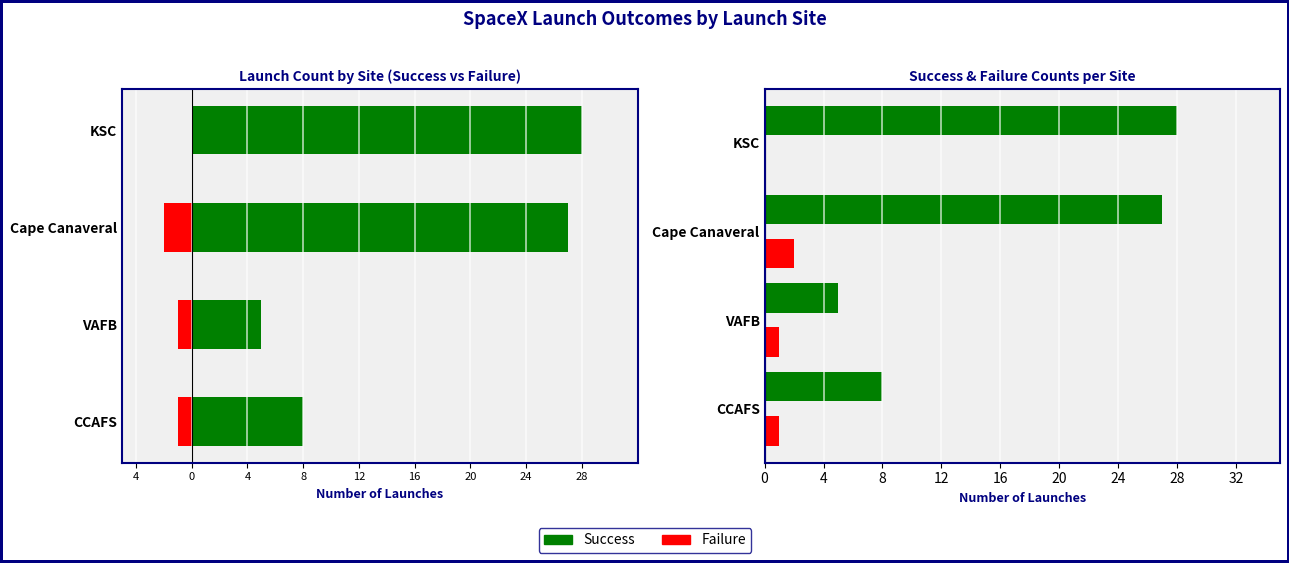

At how many categories does at least one series exceed 24?

2